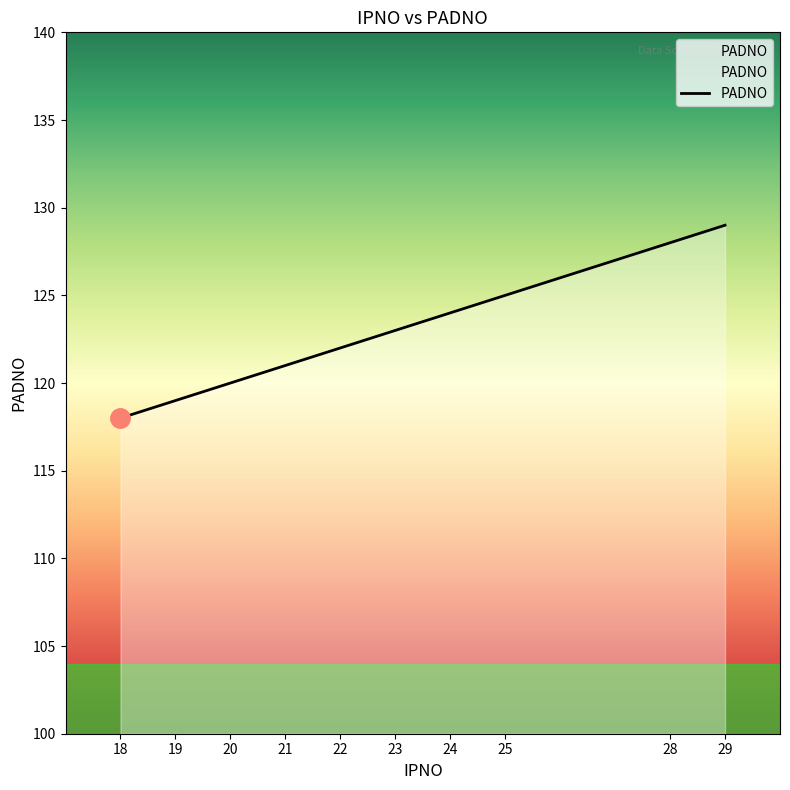

What is the sum of the values at 24 and 18?

242